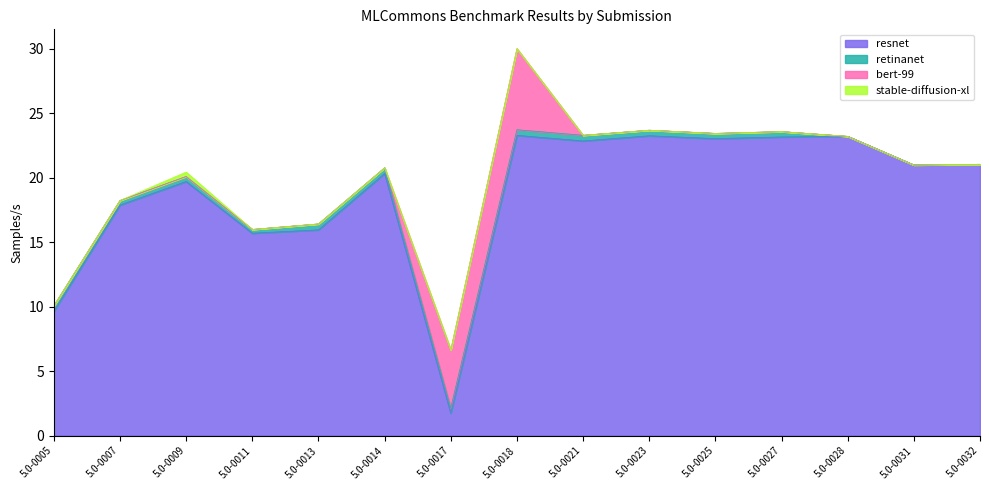

The resnet series shows 23.3 at 5.0-0018. True or false?

True